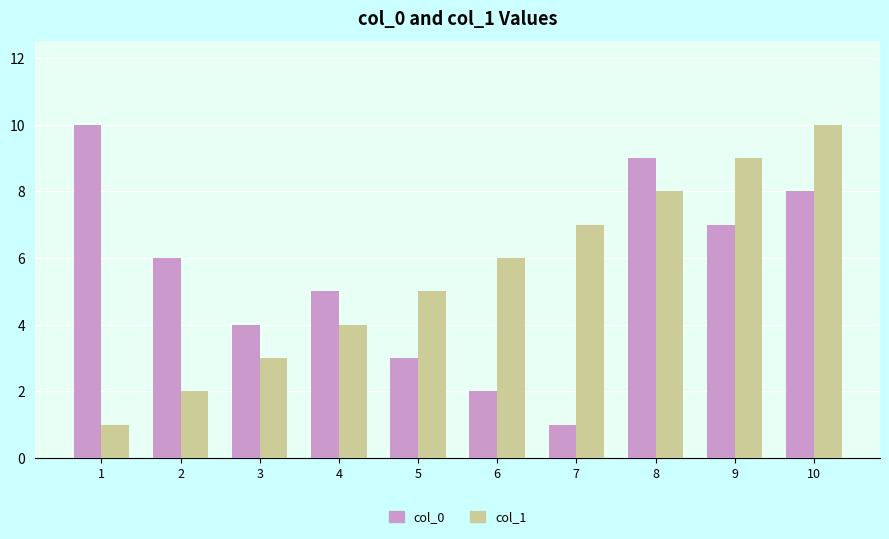

Which series changed the most between 1 and 9?

col_1